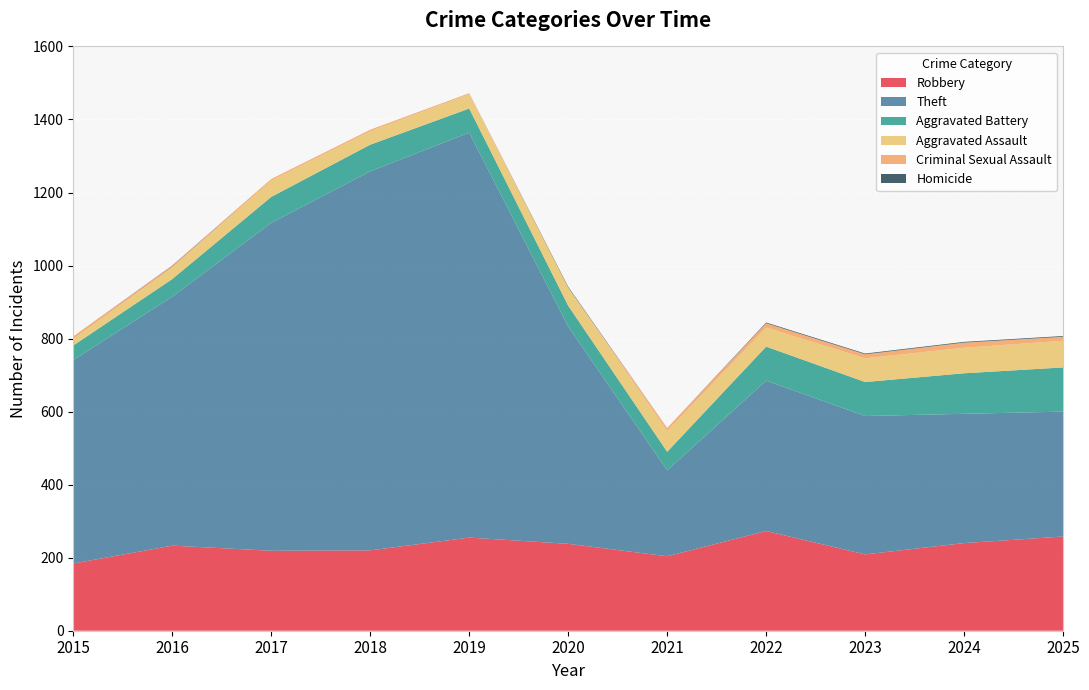

Reading left to right, what are all the values shown in this chart?

Robbery: 2015=184	2016=233	2017=219	2018=220	2019=255	2020=238	2021=204	2022=273	2023=209	2024=240	2025=258
Theft: 2015=557	2016=682	2017=898	2018=1038	2019=1109	2020=595	2021=235	2022=412	2023=379	2024=354	2025=342
Aggravated Battery: 2015=40	2016=48	2017=71	2018=73	2019=66	2020=57	2021=51	2022=93	2023=93	2024=111	2025=121
Aggravated Assault: 2015=18	2016=31	2017=45	2018=37	2019=39	2020=50	2021=57	2022=52	2023=65	2024=70	2025=73
Criminal Sexual Assault: 2015=7	2016=5	2017=4	2018=4	2019=3	2020=0	2021=8	2022=12	2023=11	2024=14	2025=11
Homicide: 2015=0	2016=1	2017=0	2018=0	2019=0	2020=2	2021=0	2022=2	2023=2	2024=2	2025=2